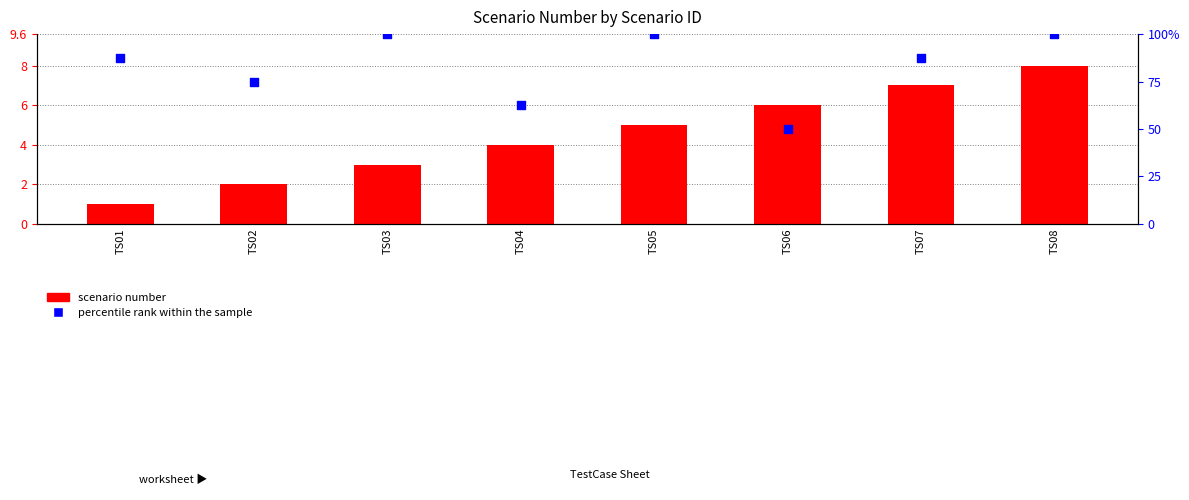

Which series contains the highest Y value?

percentile rank within the sample